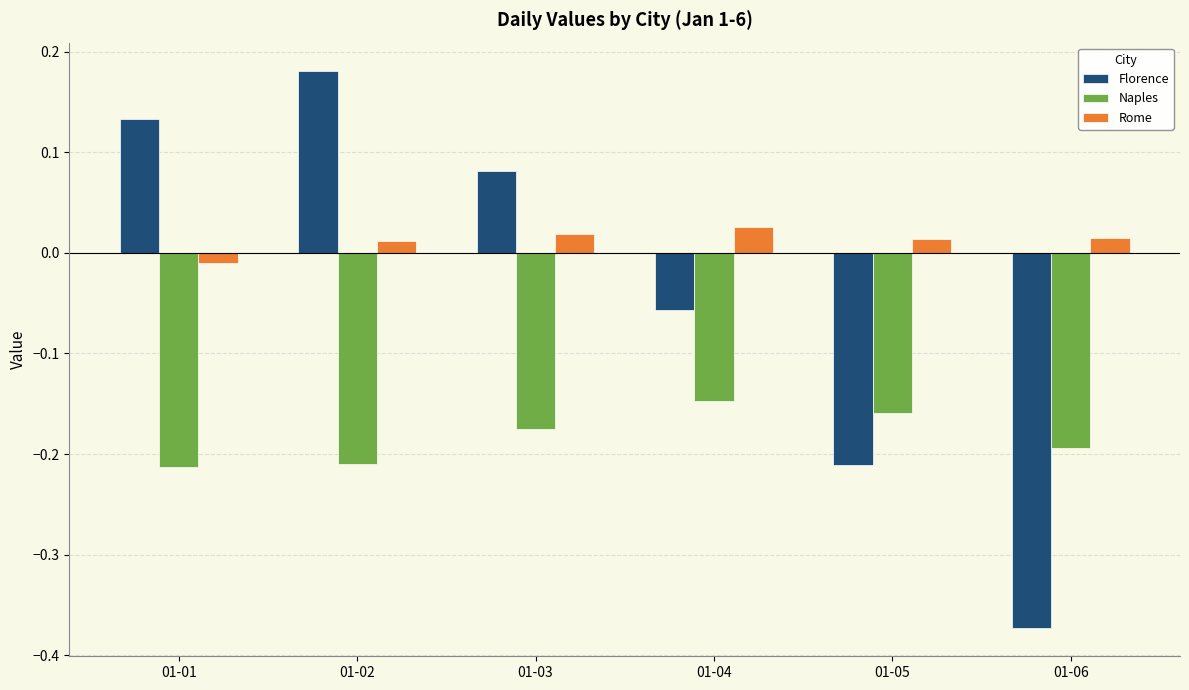

Where does the Florence series first go above 0?

01-01